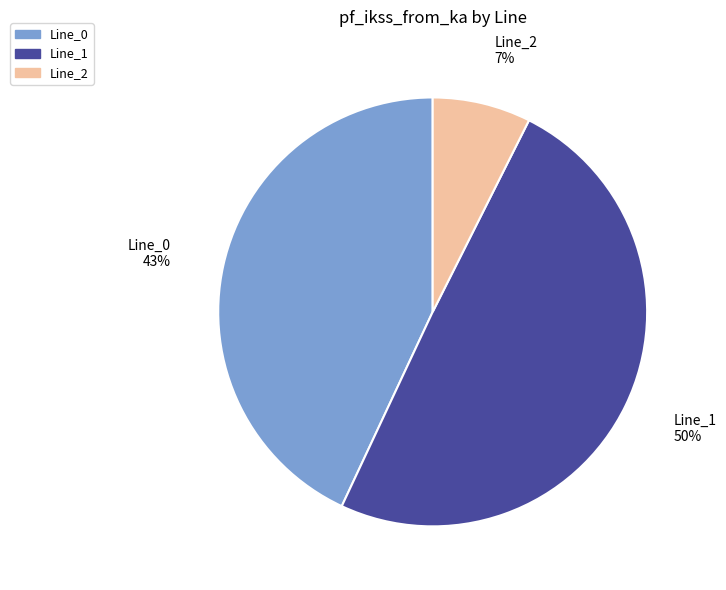

To the nearest percent, what percentage of the pie is Line_0?

43%